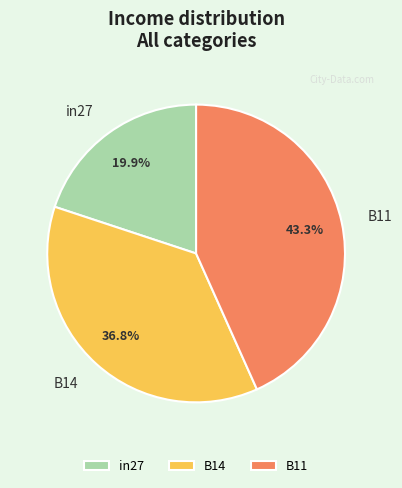

What percentage is NOT represented by B11?

56.7%